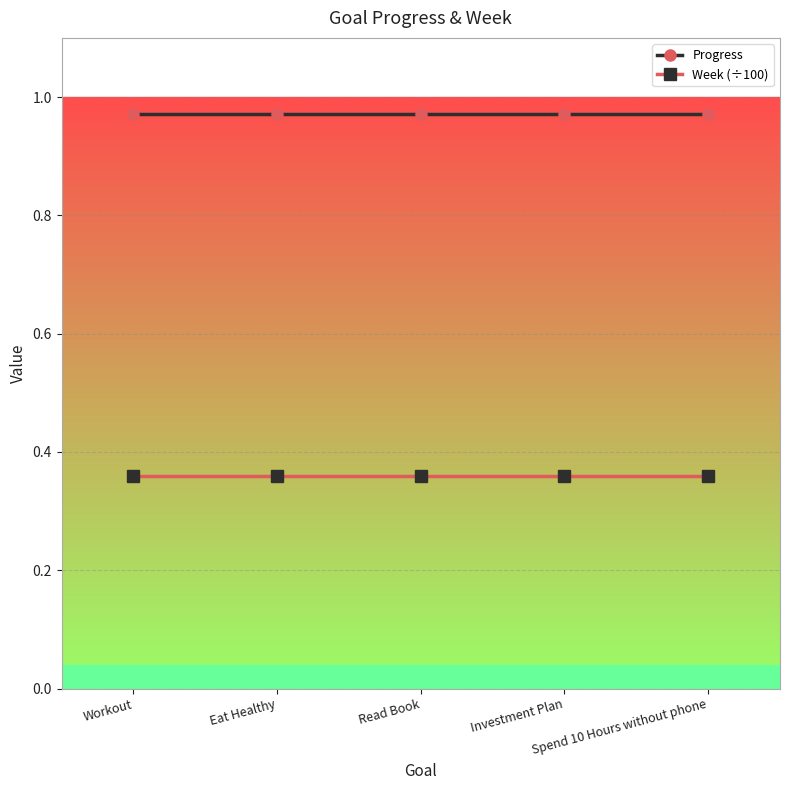

Does the chart have visible grid lines?

Yes